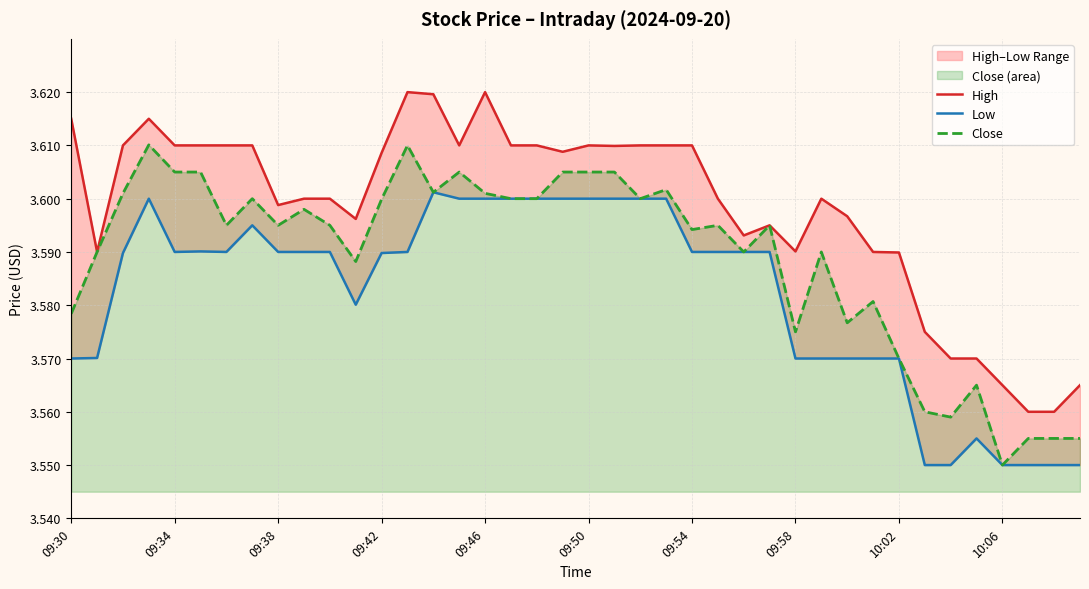

How many distinct data groups are displayed?

3